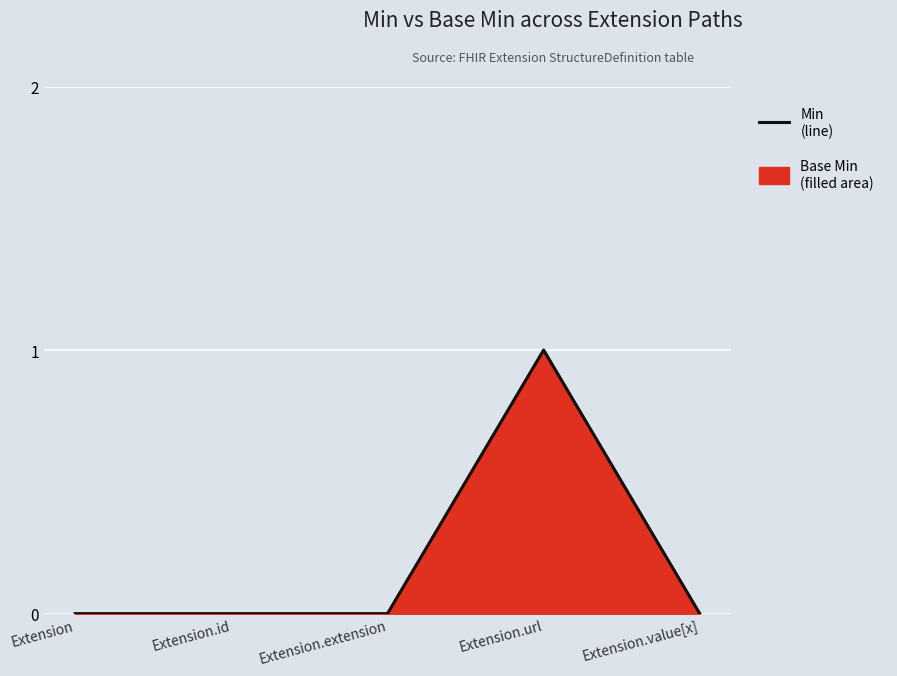

Is it true that the value at Extension is 0?

True